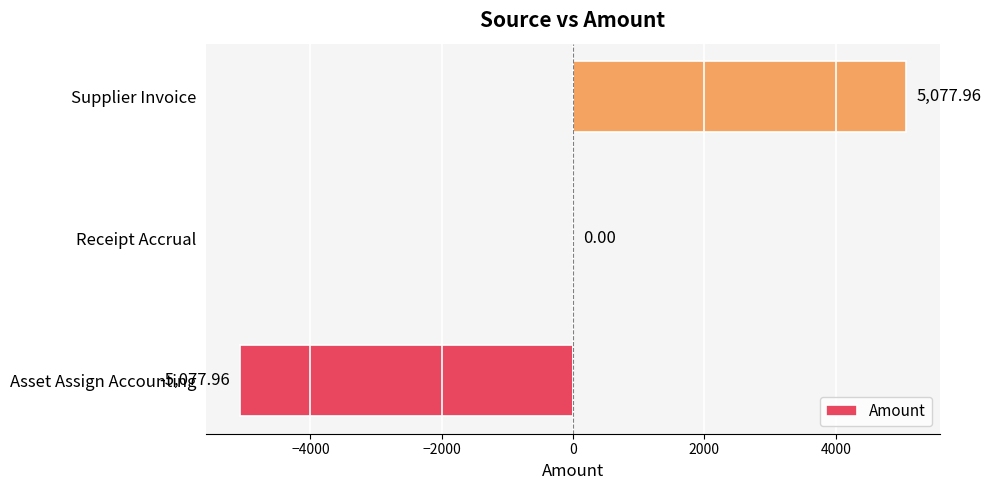

At which label is the value closest to 0?

Receipt Accrual